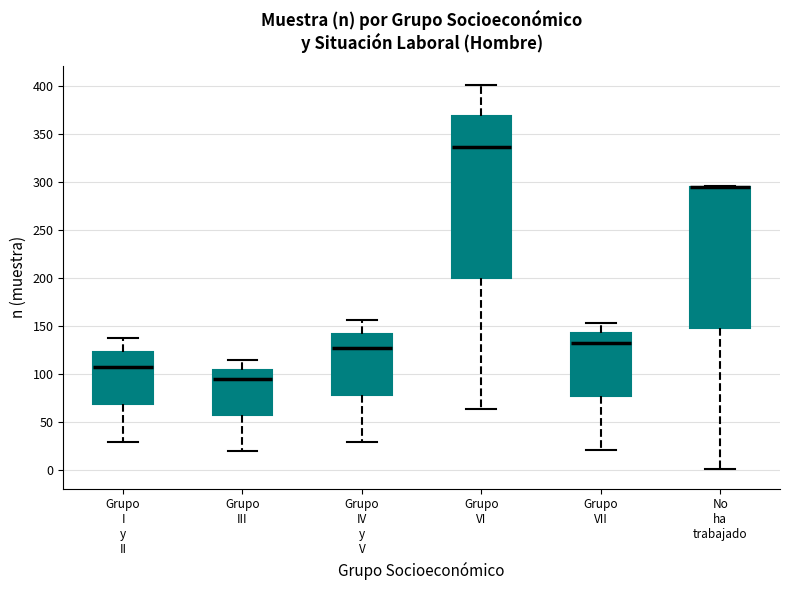

Comparing the boxes themselves (not the whiskers), which one is the tallest?

Grupo VI